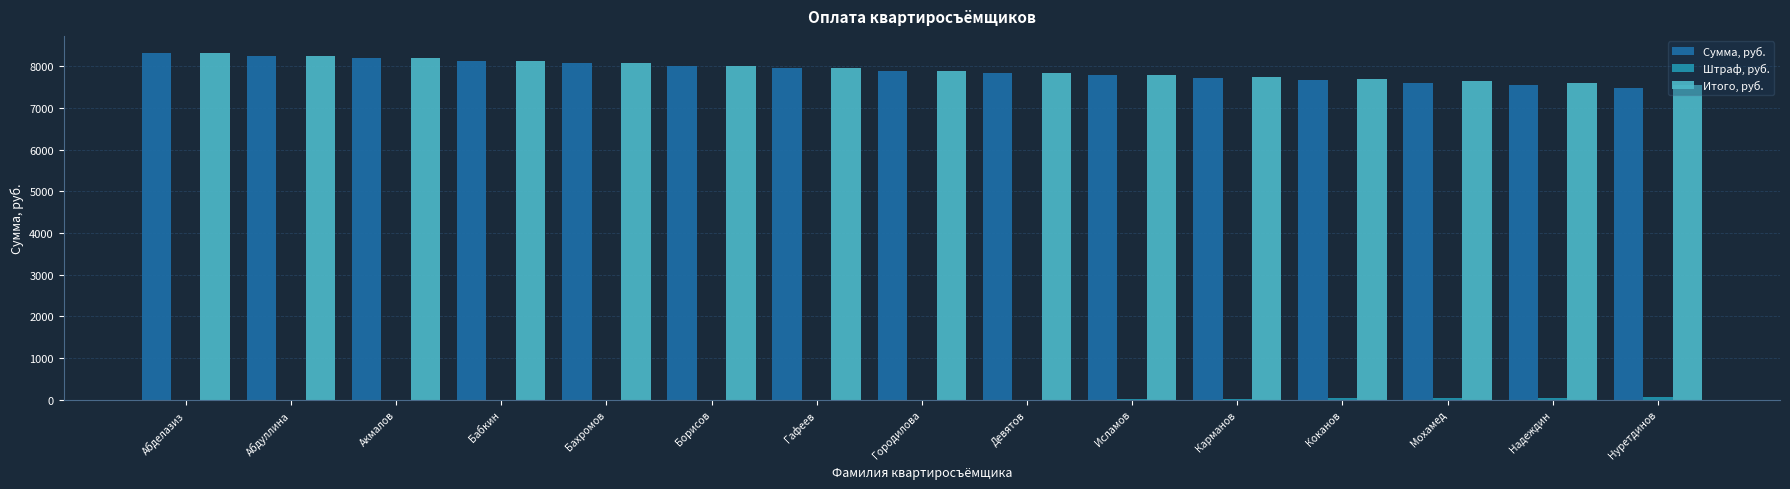

Is the value of Сумма, руб. at Надеждин greater than the value of Штраф, руб. at Абделазиз?

Yes